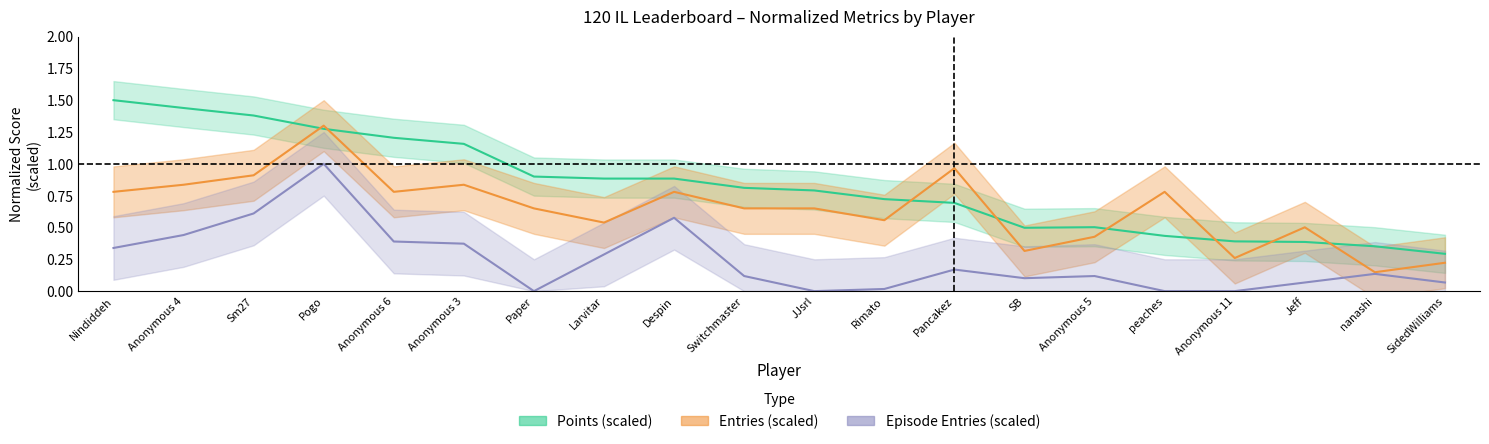

The Points series shows 0.6 at Despin. True or false?

False